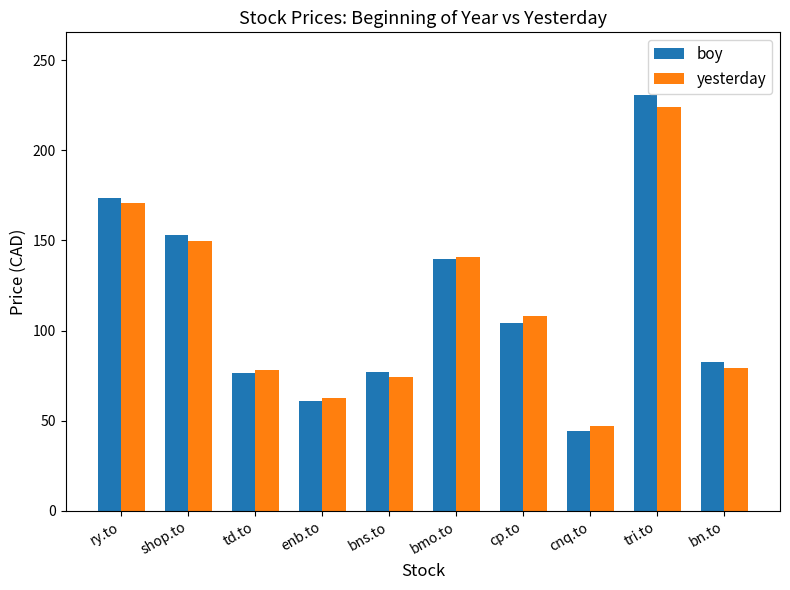

What are all the series names shown in the legend?

boy, yesterday